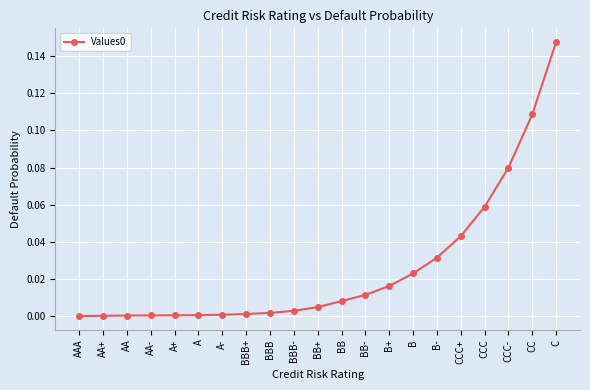

How many lines are shown in the chart?

1